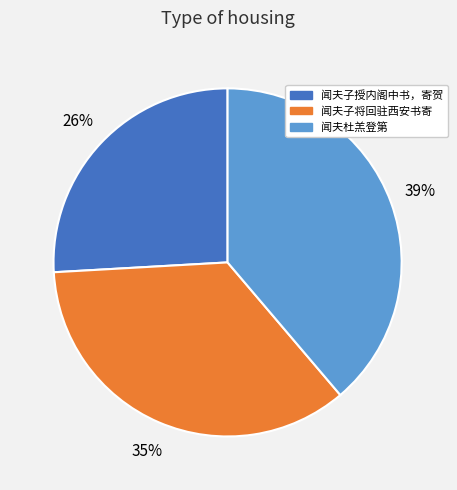

To the nearest percent, what is the average slice percentage?

33%